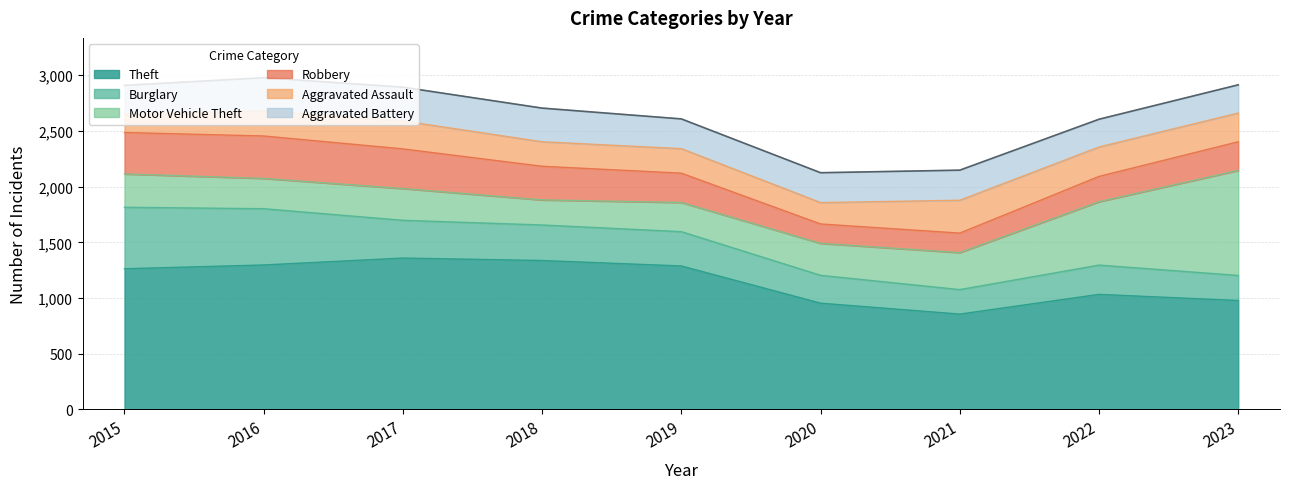

What is the difference between the highest and lowest values at 2016?

1072